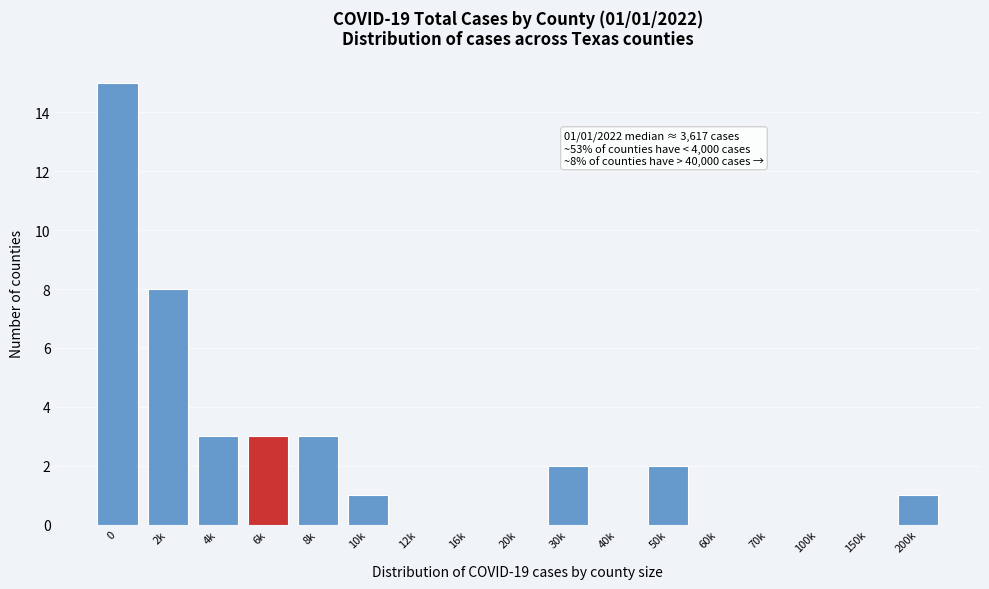

Reading left to right, transcribe all the data shown in this chart.

0=15	2k=8	4k=3	6k=3	8k=3	10k=1	12k=0	16k=0	20k=0	30k=2	40k=0	50k=2	60k=0	70k=0	100k=0	150k=0	200k=1